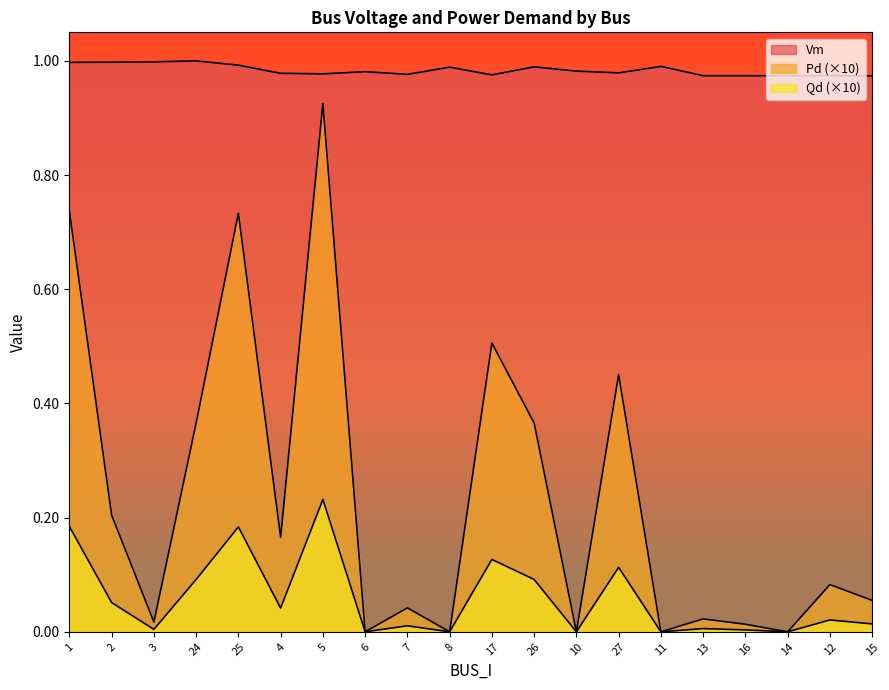

True or false: Qd and Vm intersect in this chart.

False